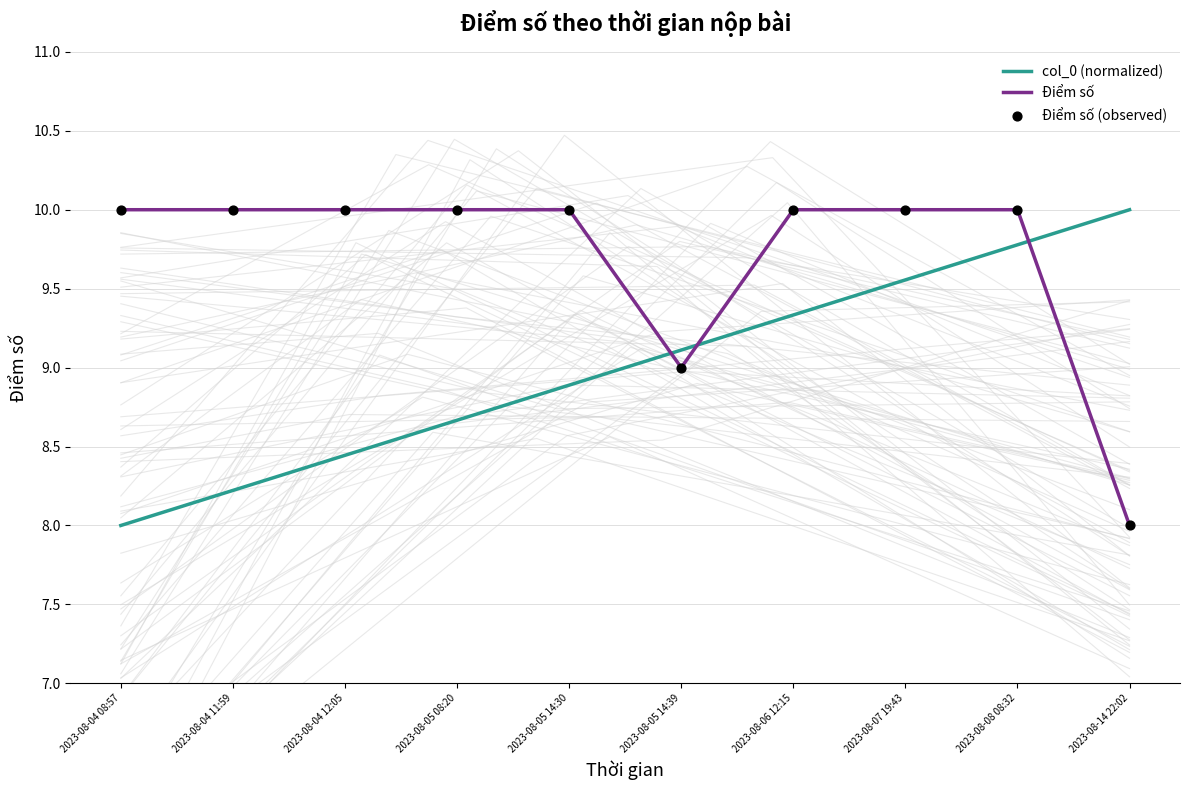

At which category is the sum across all series the highest?

2023-08-08 08:32